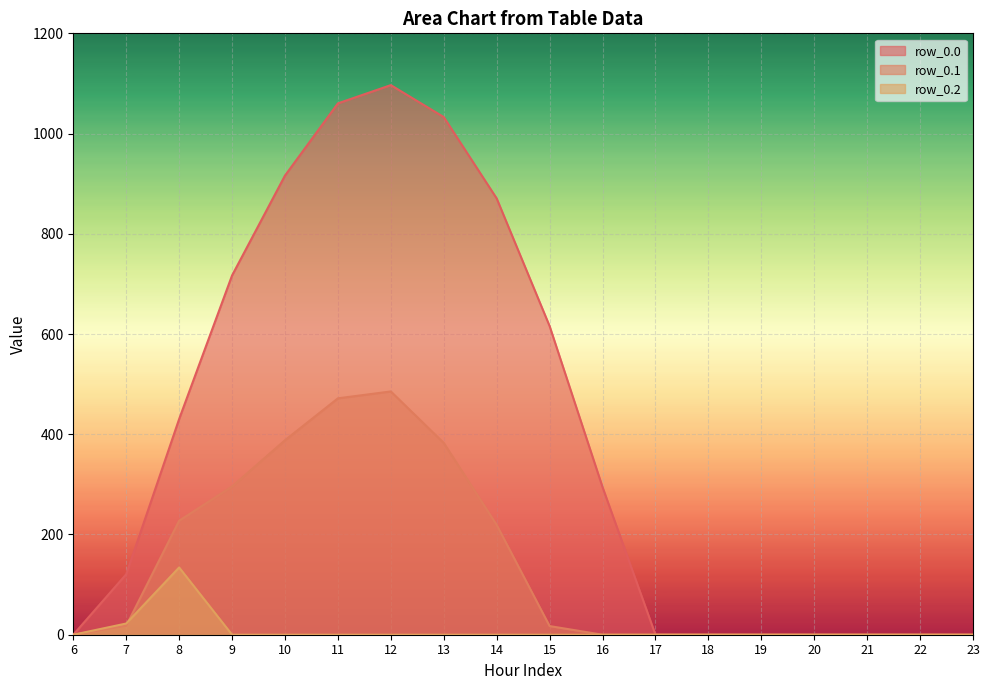

True or false: row_0.1 and row_0.0 intersect in this chart.

False